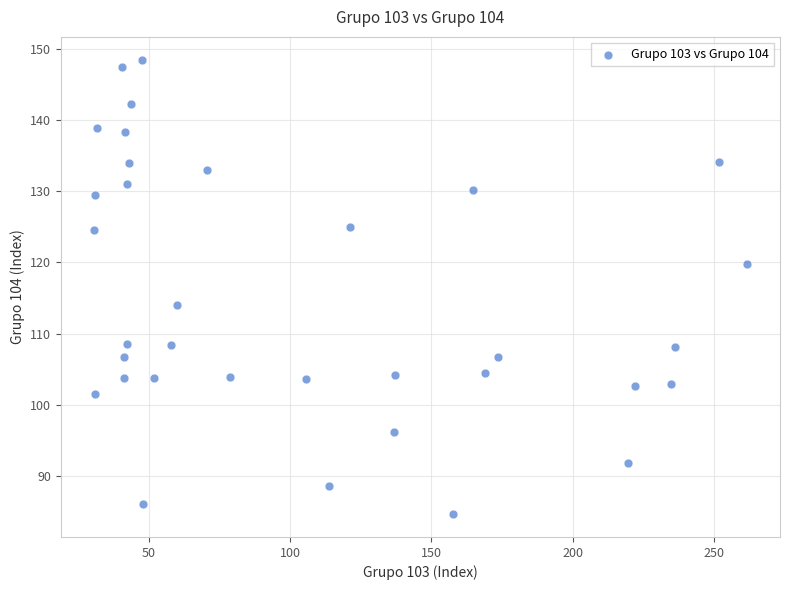

What Y value in the scatter plot is closest to 116?

114.0